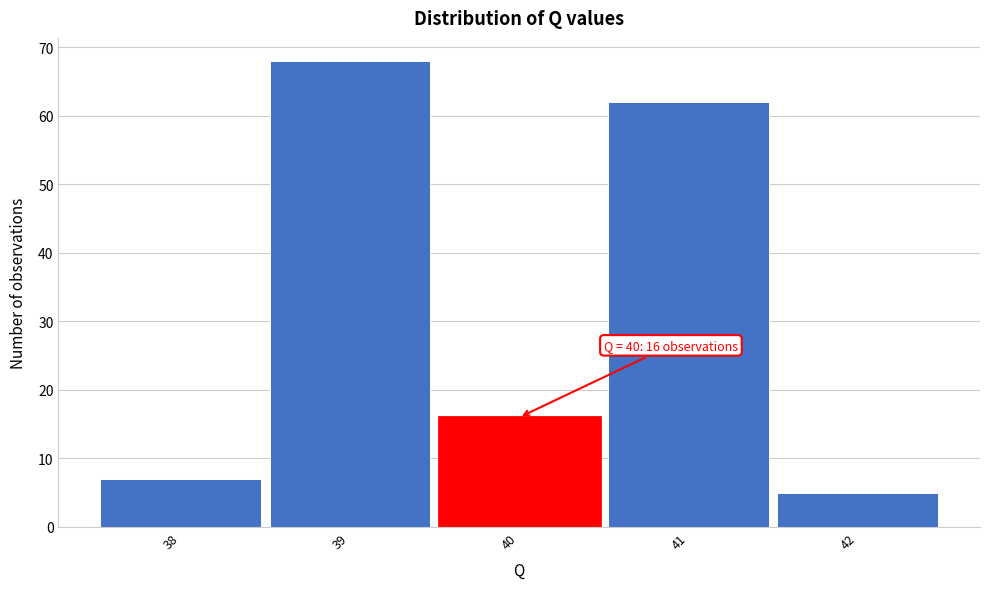

Which range on the x-axis has the tallest bar?

38.5 to 39.5